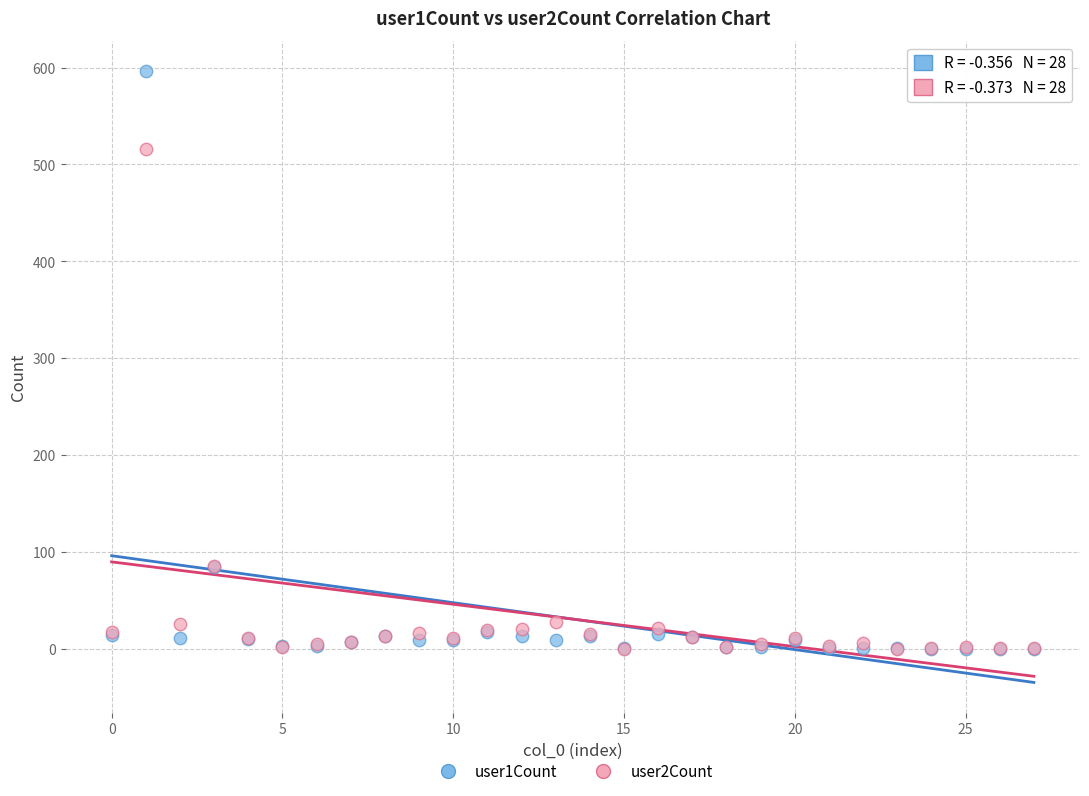

Which series has the widest spread of Y values?

user1Count